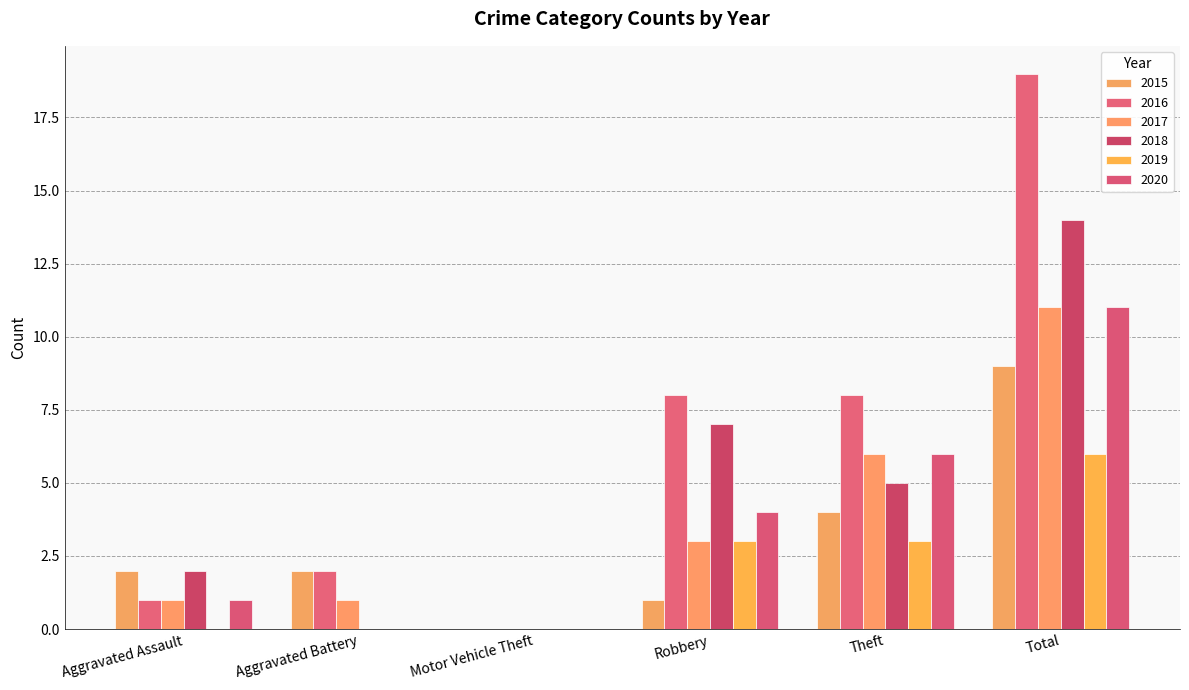

At how many categories does at least one series exceed 14?

1